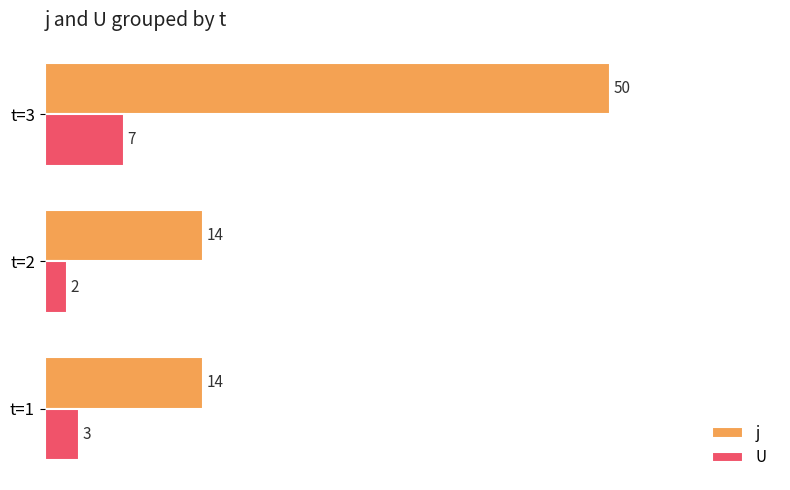

Which series has the largest total across all categories?

j